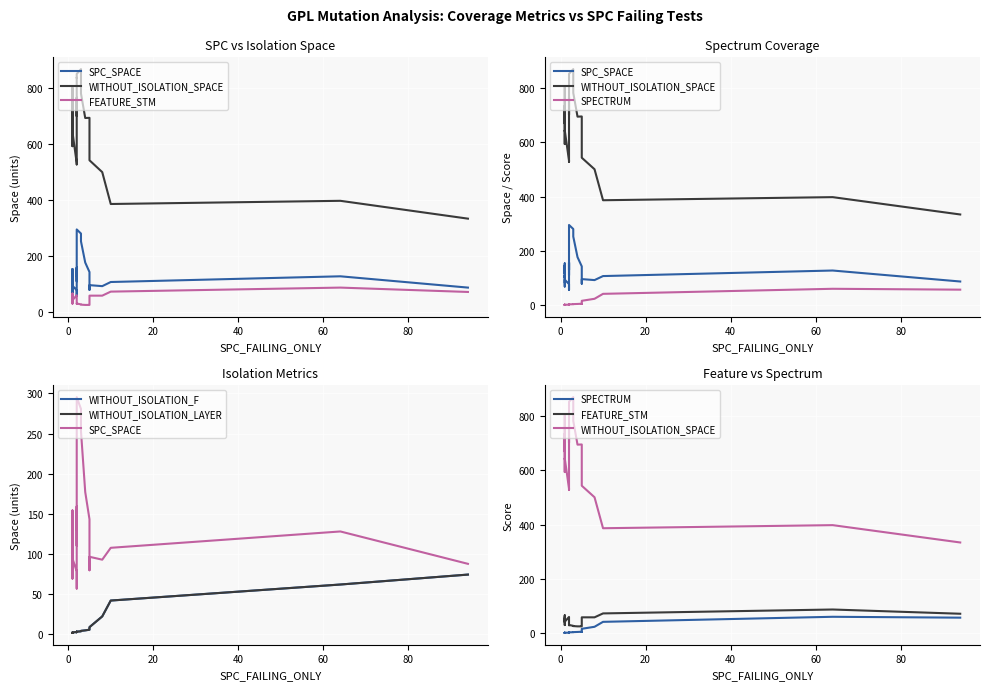

What is the average value of the SPECTRUM series?

7.3